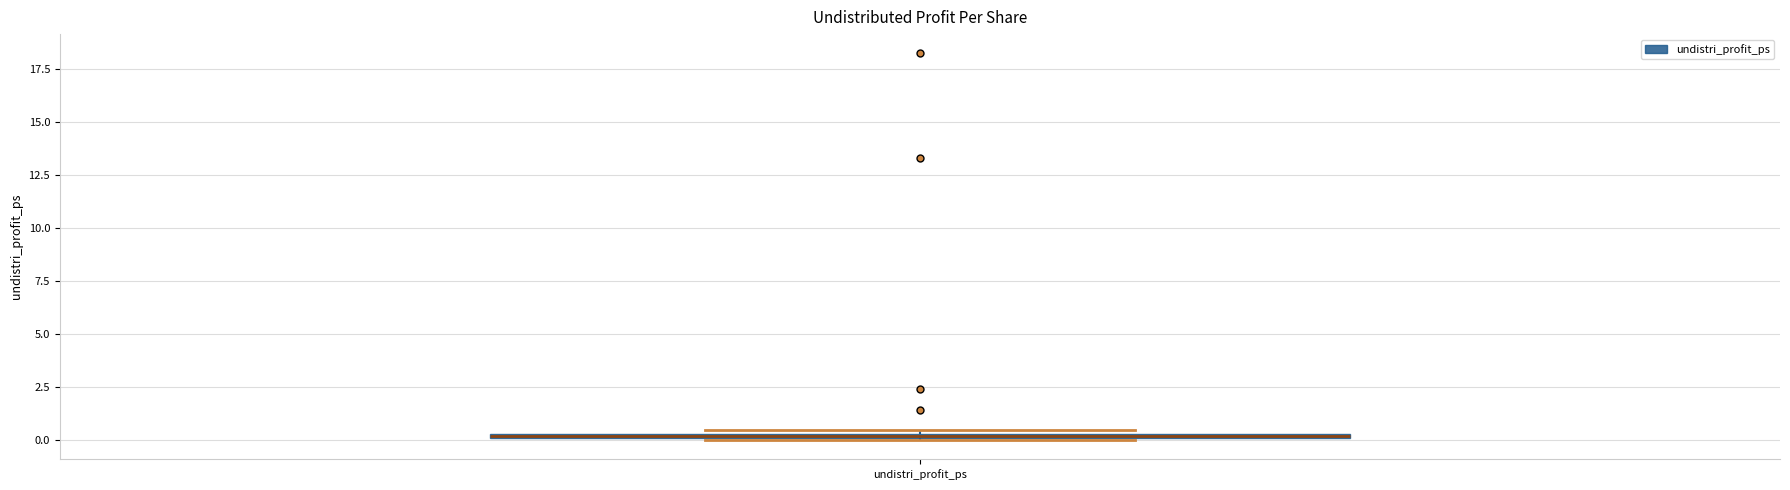

Where is the upper edge of the box for undistri_profit_ps on the y-axis? The values are not printed on the chart, so give them approximately, as read against the axis.

0.5